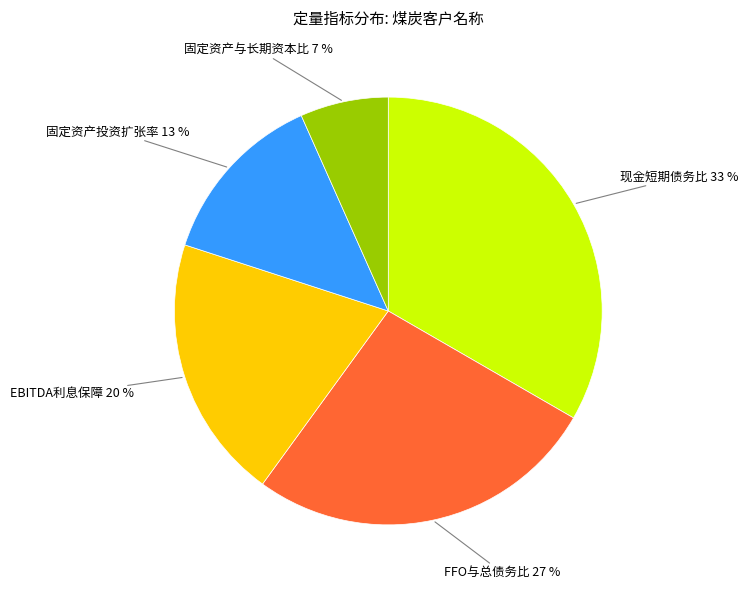

The 现金短期债务比 33 % slice represents 41% of the pie. True or false?

False